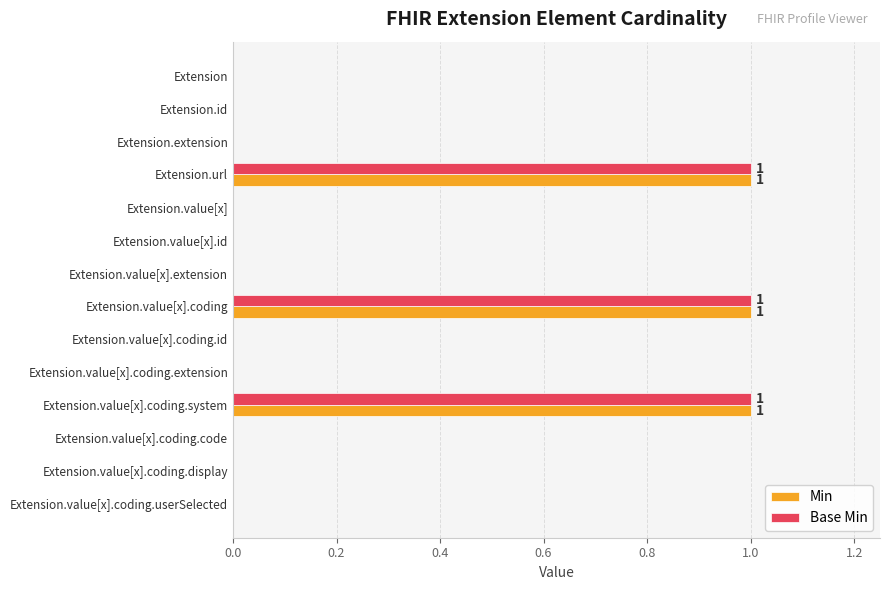

What is the sum of all Base Min values?

3